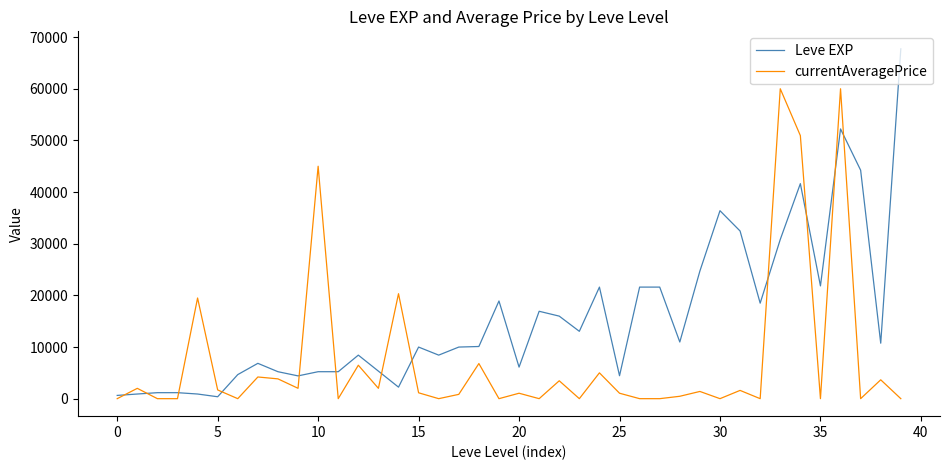

What is the maximum value for Leve EXP?

67730.0